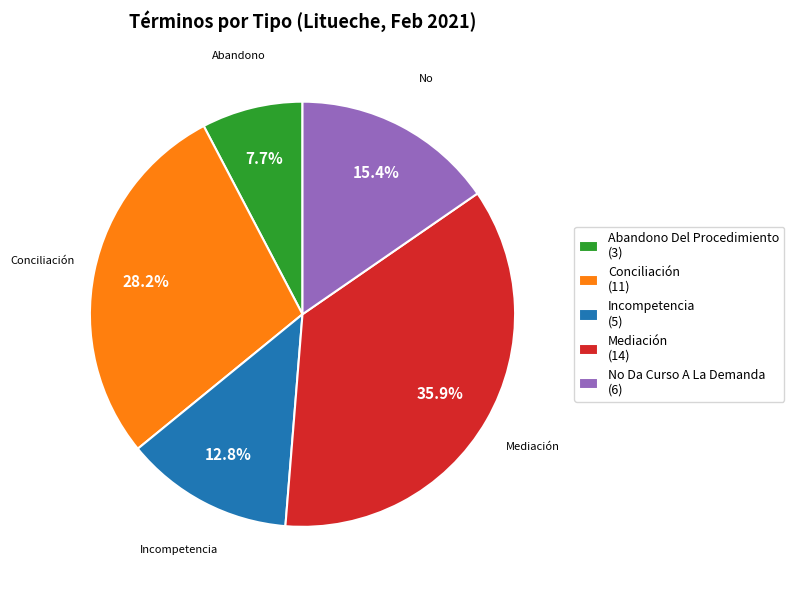

How many segments does this pie chart have?

5